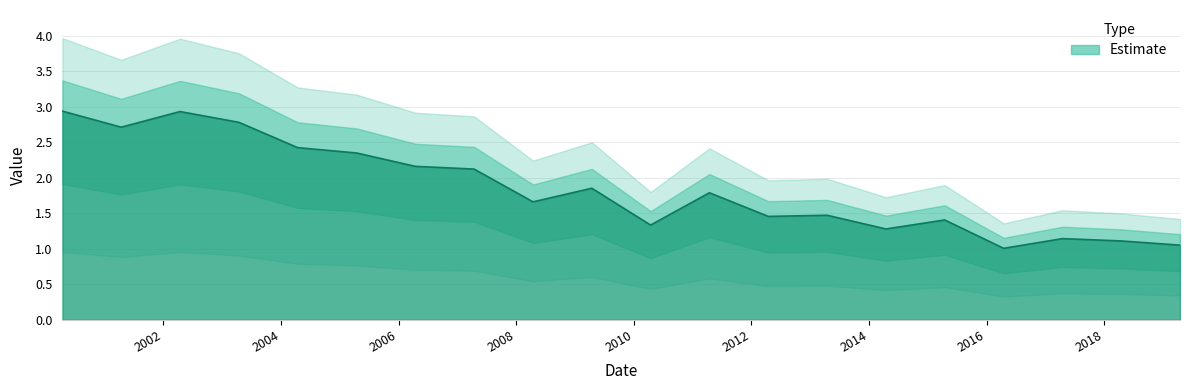

Reading left to right, what are all the values shown in this chart?

2.9	2.7	2.9	2.8	2.4	2.3	2.2	2.1	1.7	1.9	1.3	1.8	1.5	1.5	1.3	1.4	1.0	1.1	1.1	1.1